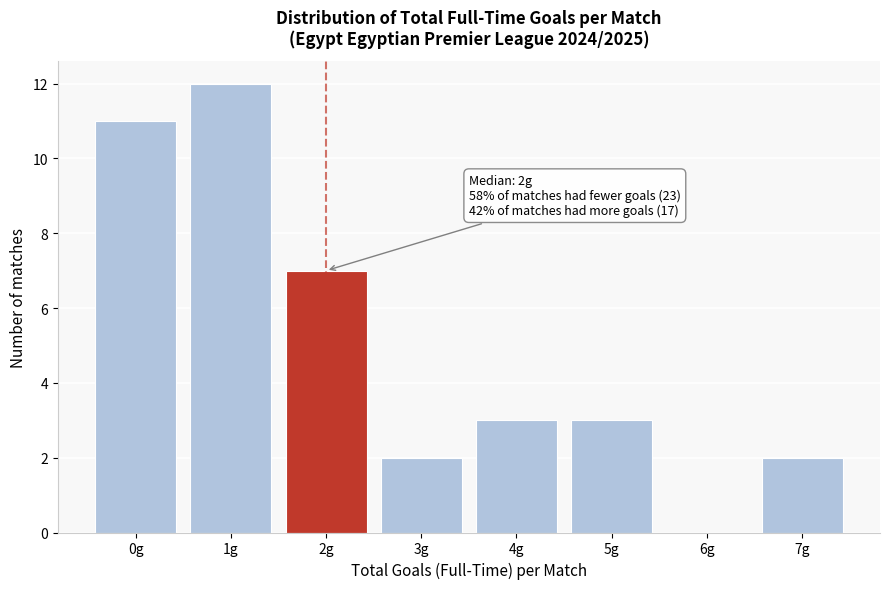

Over which range of the x-axis is the bar tallest?

0.5 to 1.5